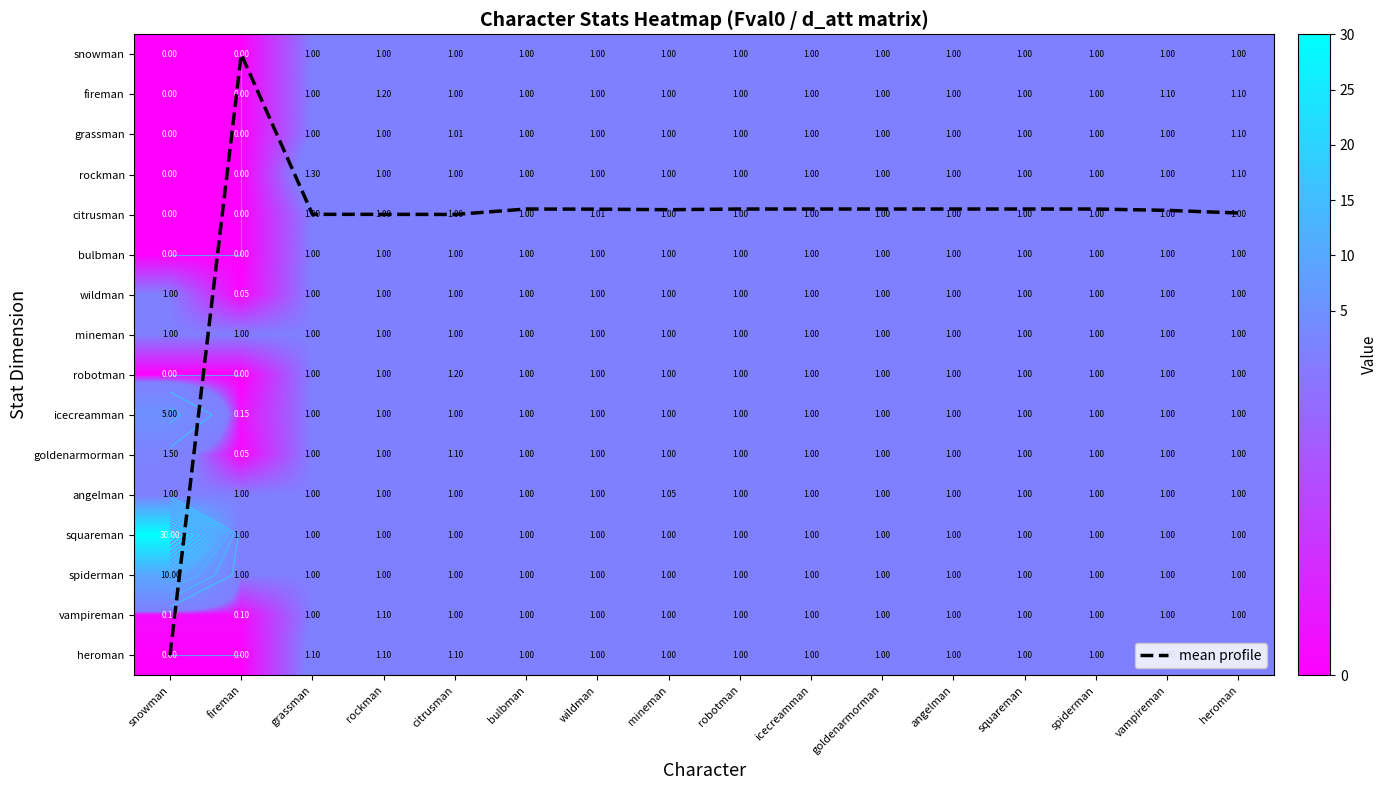

List the series in order of their peak value, lowest first.

snowman, bulbman, wildman, mineman, citrusman, angelman, grassman, vampireman, heroman, fireman, robotman, rockman, goldenarmorman, icecreamman, spiderman, mean profile, squareman